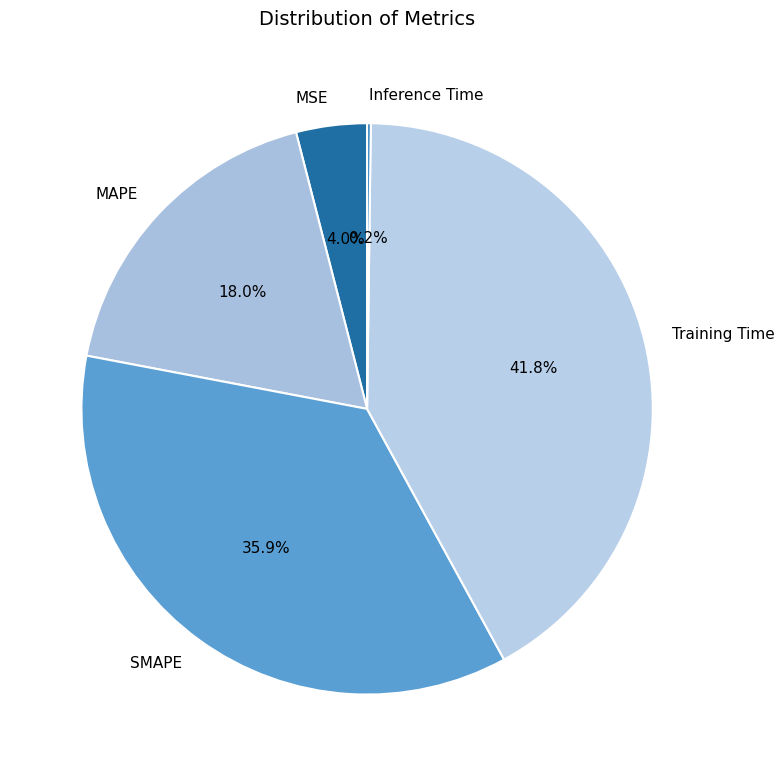

Is there a majority slice in this chart?

No